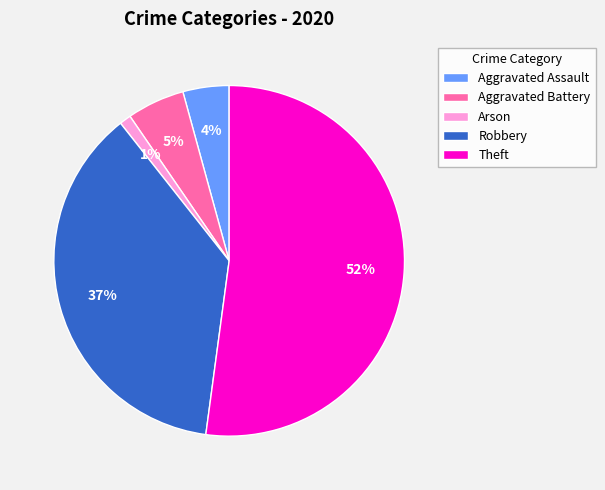

What is the largest slice in the pie chart?

Theft